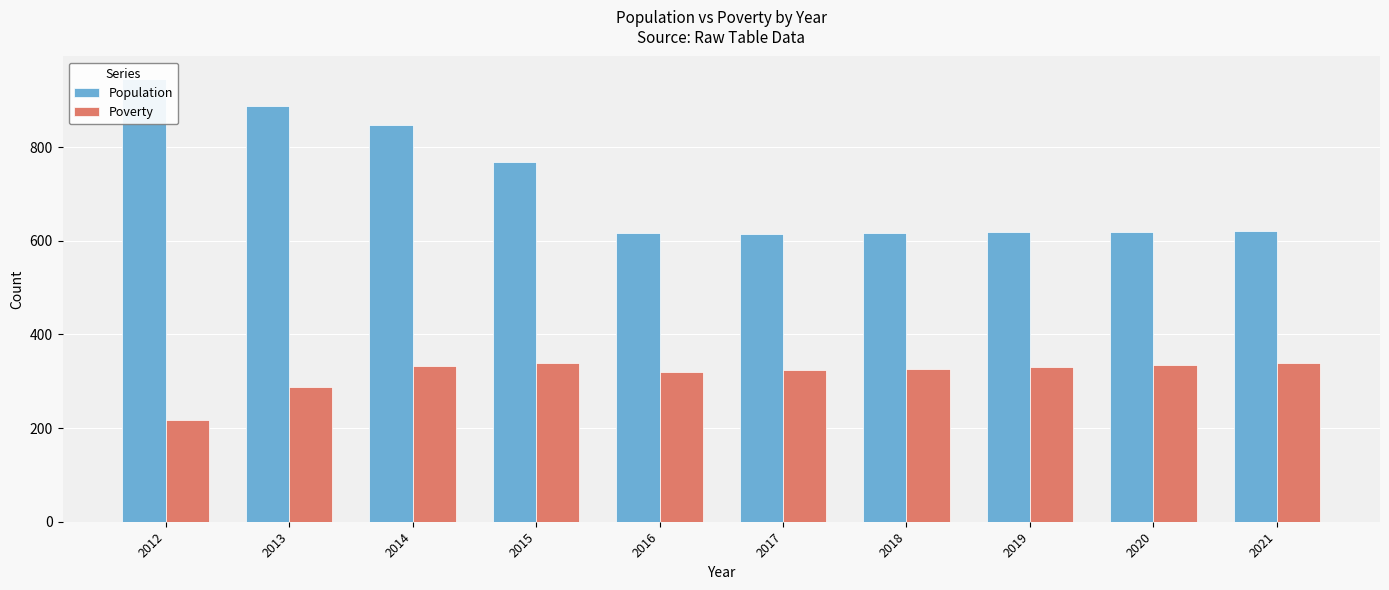

What is the sum of the Population values at 2015 and 2018?

1385